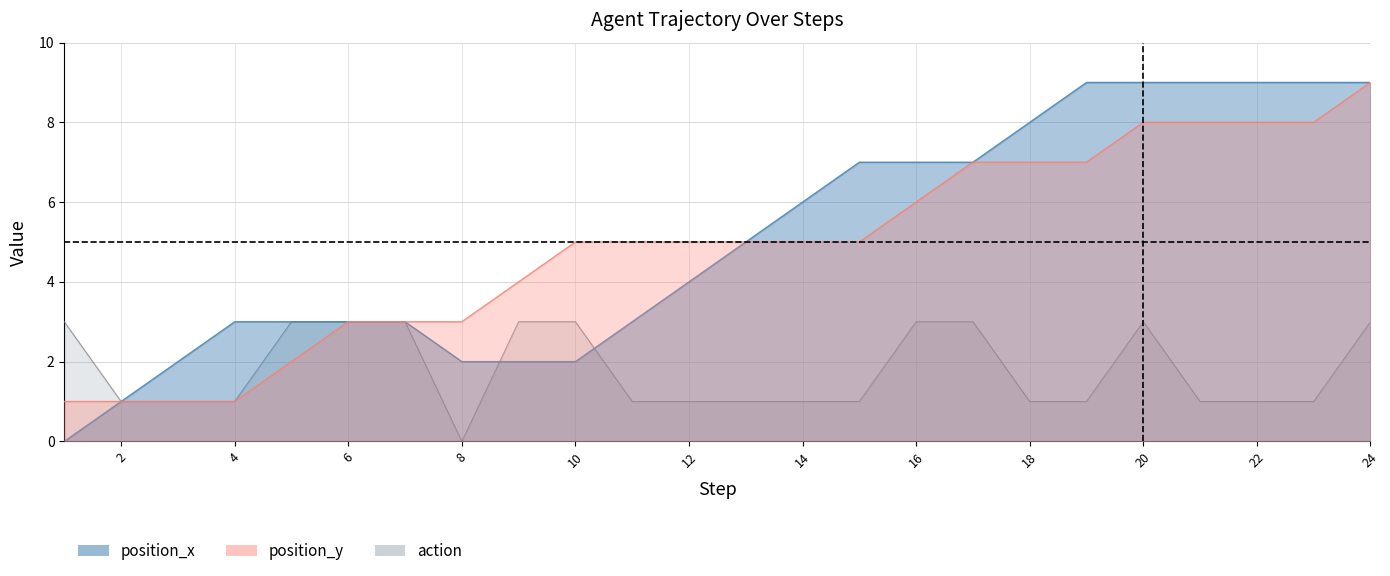

Reading left to right, list all the values displayed in this chart.

position_x: 1=0	2=1	3=2	4=3	5=3	6=3	7=3	8=2	9=2	10=2	11=3	12=4	13=5	14=6	15=7	16=7	17=7	18=8	19=9	20=9	21=9	22=9	23=9	24=9
position_y: 1=1	2=1	3=1	4=1	5=2	6=3	7=3	8=3	9=4	10=5	11=5	12=5	13=5	14=5	15=5	16=6	17=7	18=7	19=7	20=8	21=8	22=8	23=8	24=9
action: 1=3	2=1	3=1	4=1	5=3	6=3	7=3	8=0	9=3	10=3	11=1	12=1	13=1	14=1	15=1	16=3	17=3	18=1	19=1	20=3	21=1	22=1	23=1	24=3